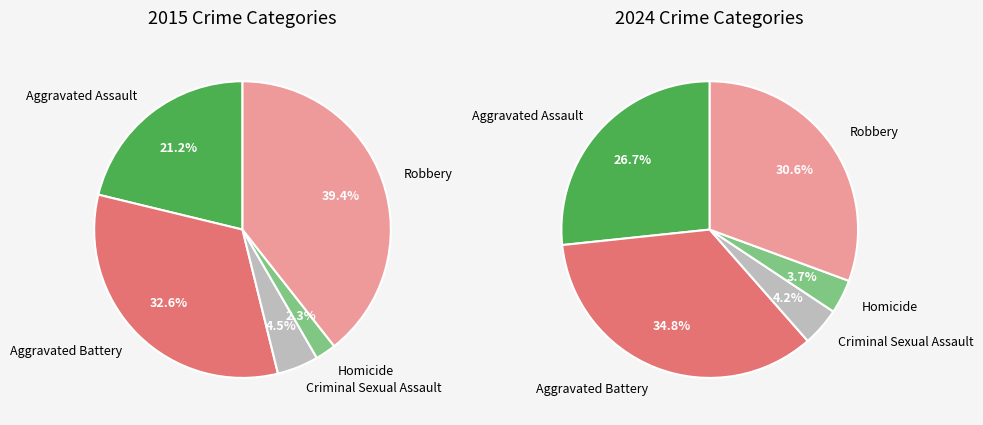

Is it true that Criminal Sexual Assault is 5% of the pie?

True